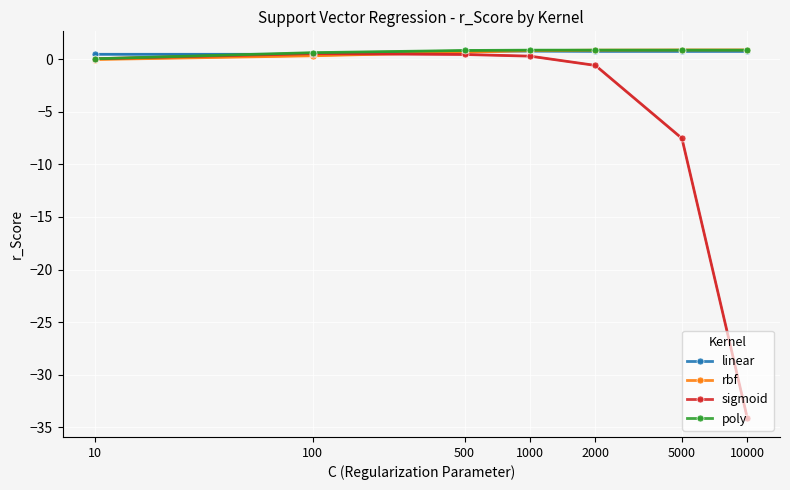

Where is the first local maximum for sigmoid?

100